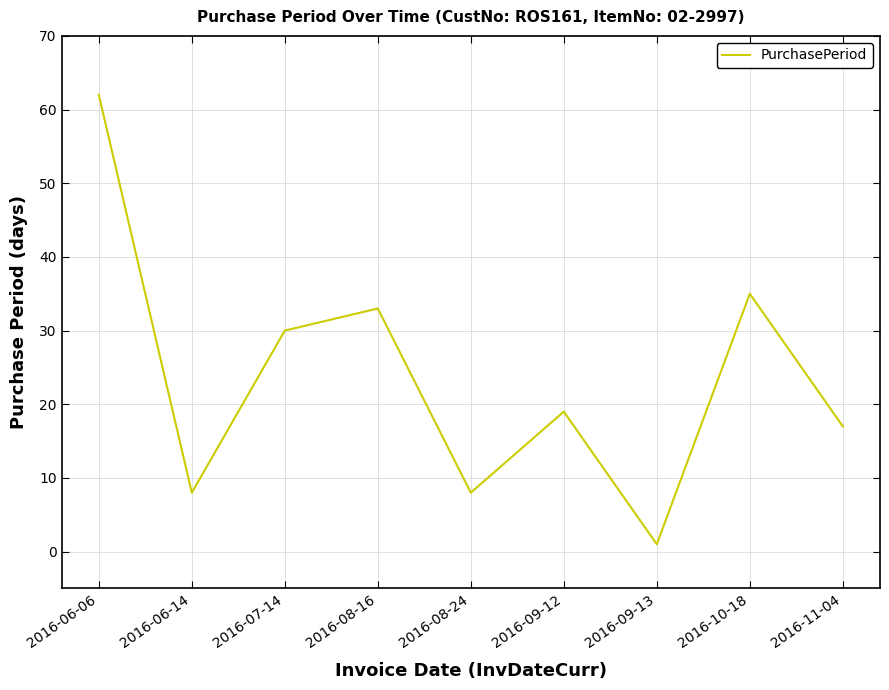

What is the difference between the maximum and minimum values?

61